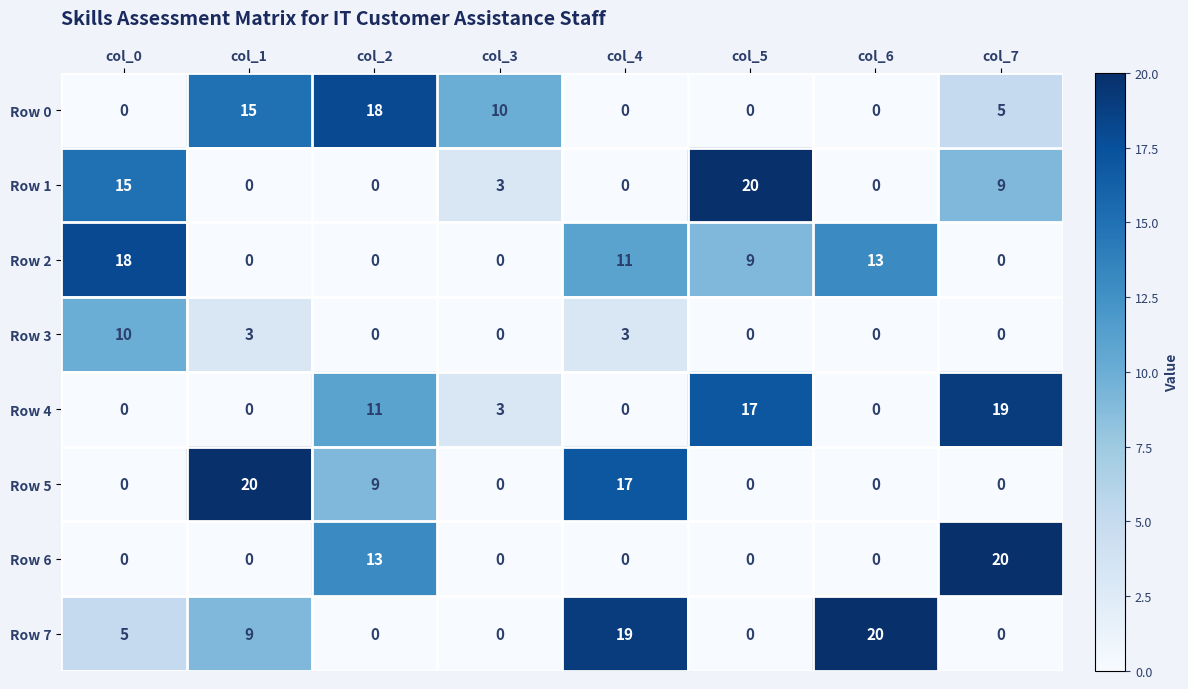

True or false: Row 5 has a value of 29 at col_4.

False